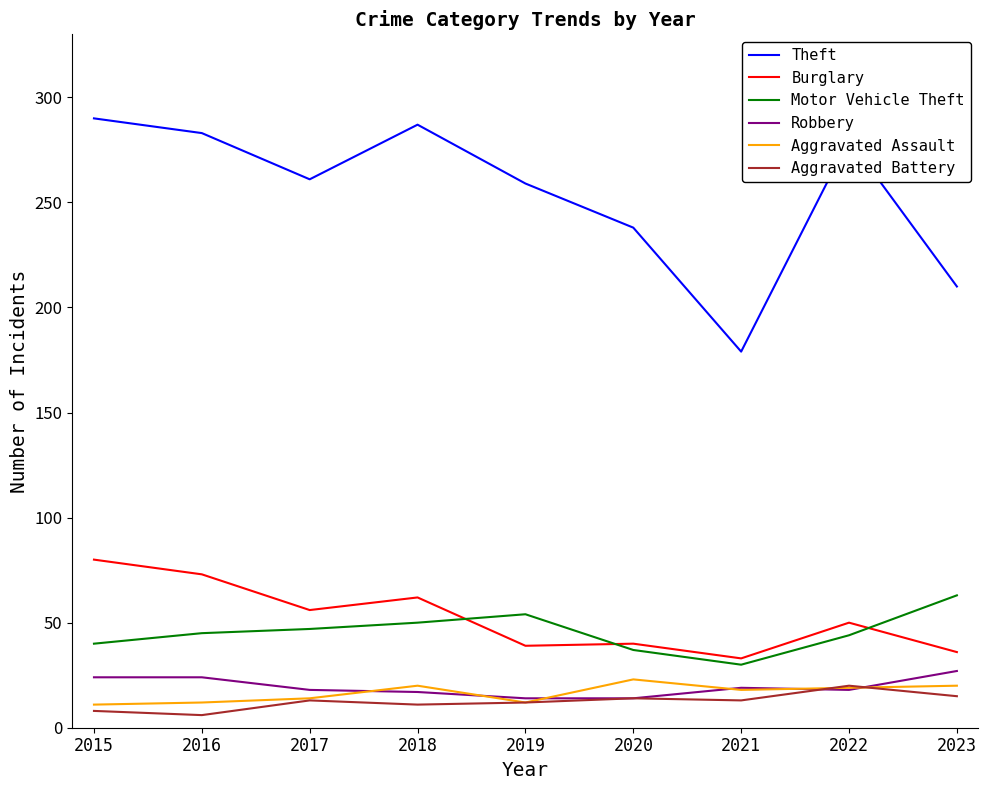

What is the difference between the second highest and minimum values in the Aggravated Battery series?

9